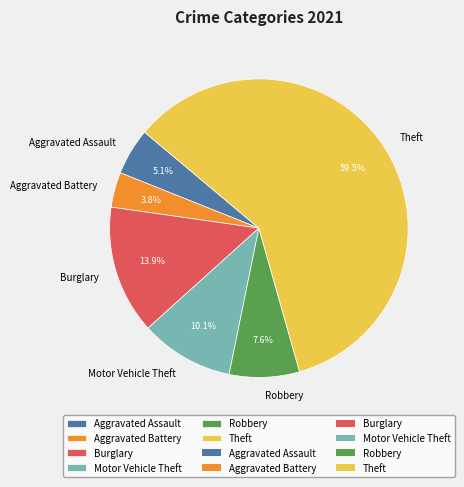

To the nearest percent, what is the difference between the largest and smallest slice percentages?

56%